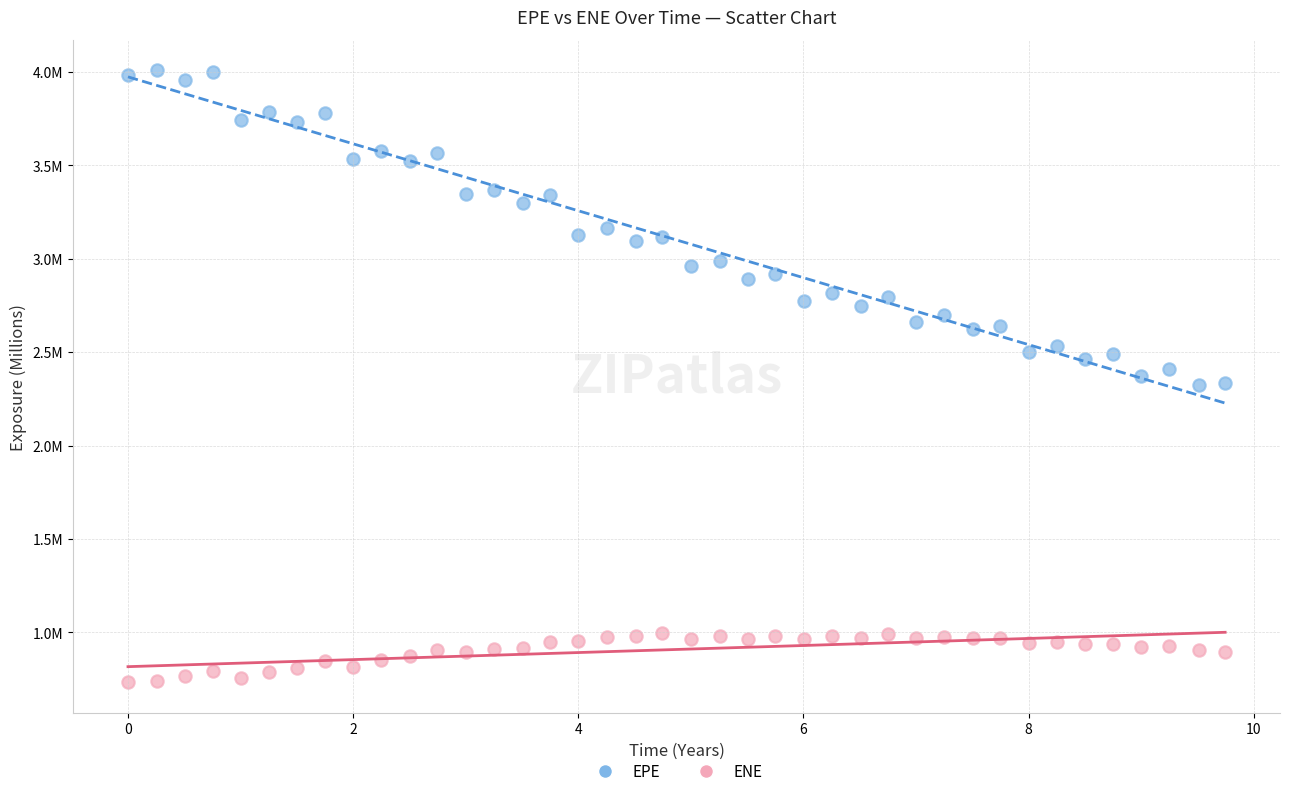

Which series contains the lowest Y value?

ENE